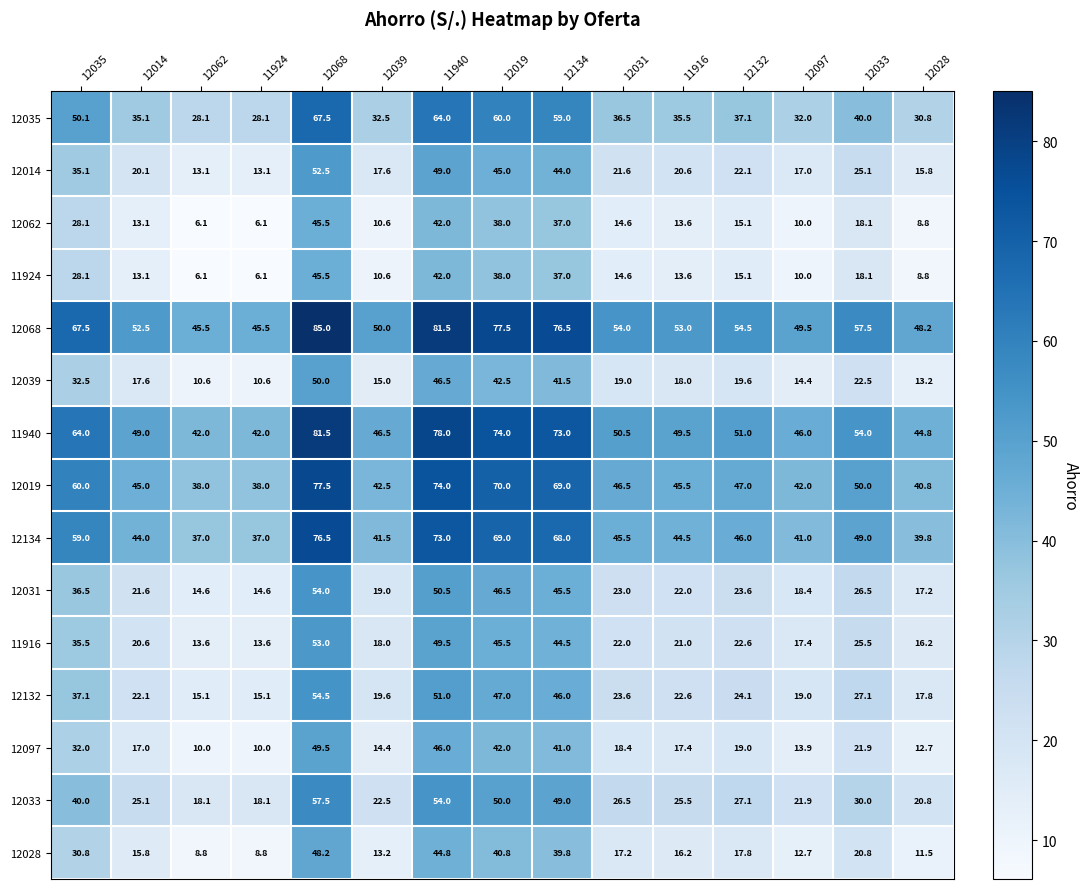

What is the difference between the 12031 values at 12033 and 12035?

10.0